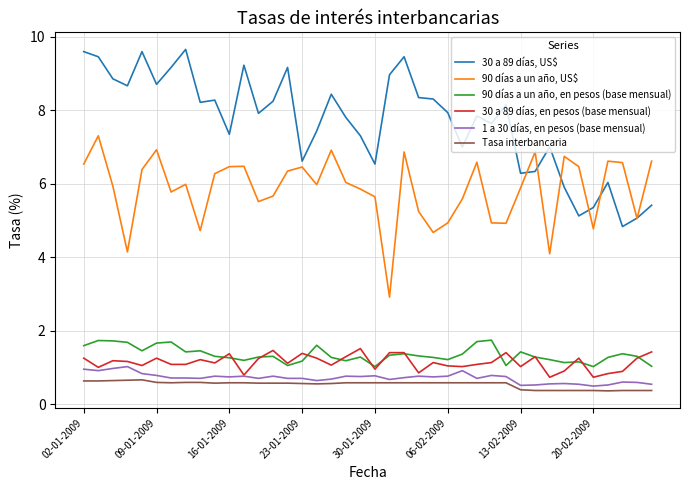

Which series has the largest total across all categories?

30 a 89 días, US$